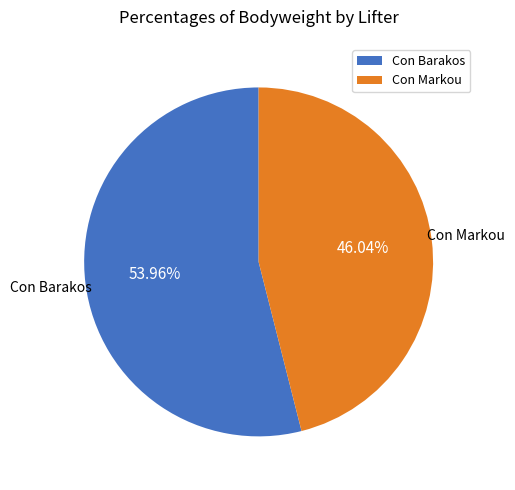

What is the ratio of the value at Con Barakos to the value at Con Markou?

1.2